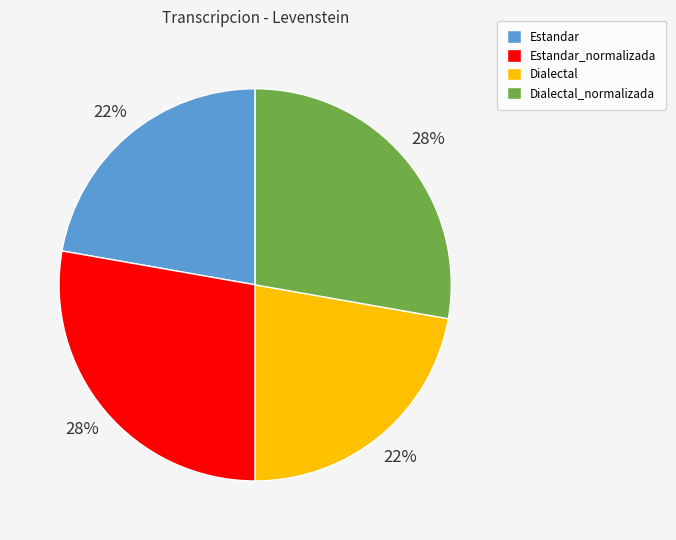

The Dialectal_normalizada slice represents 28% of the pie. True or false?

True